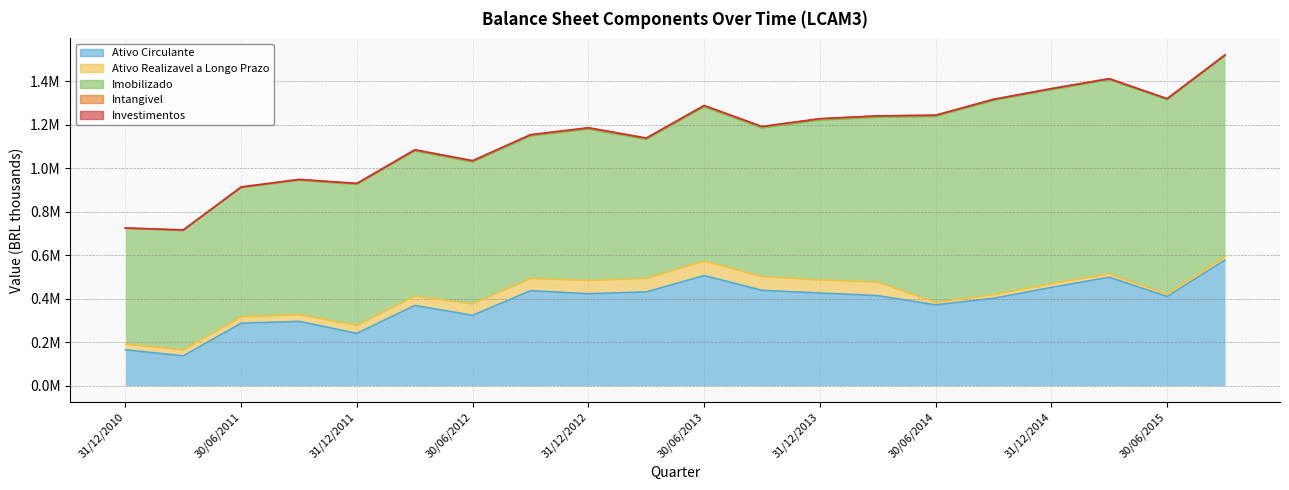

True or false: Intangivel and Imobilizado cross at least once.

False